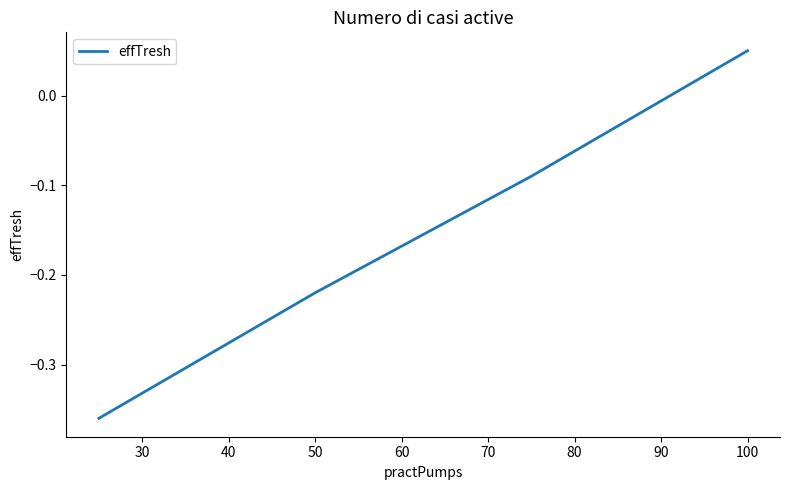

What is the difference between the maximum and minimum values?

0.4